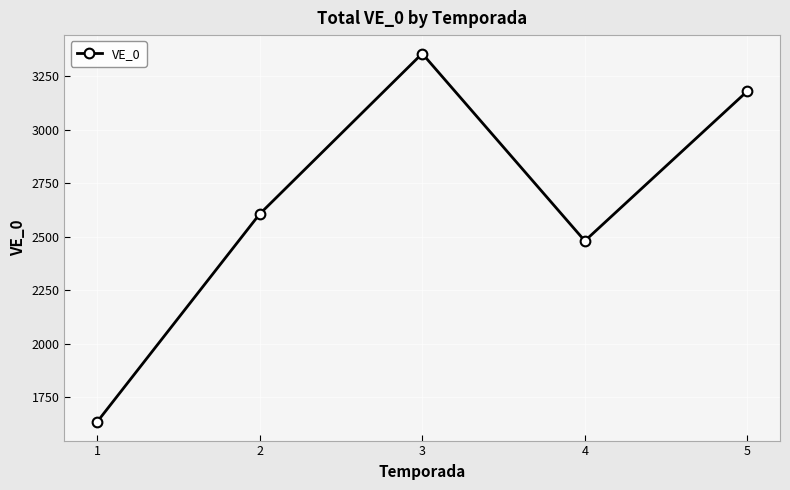

Reading left to right, extract all data points from this chart.

1633.6	2605.0	3355.0	2480.0	3180.0